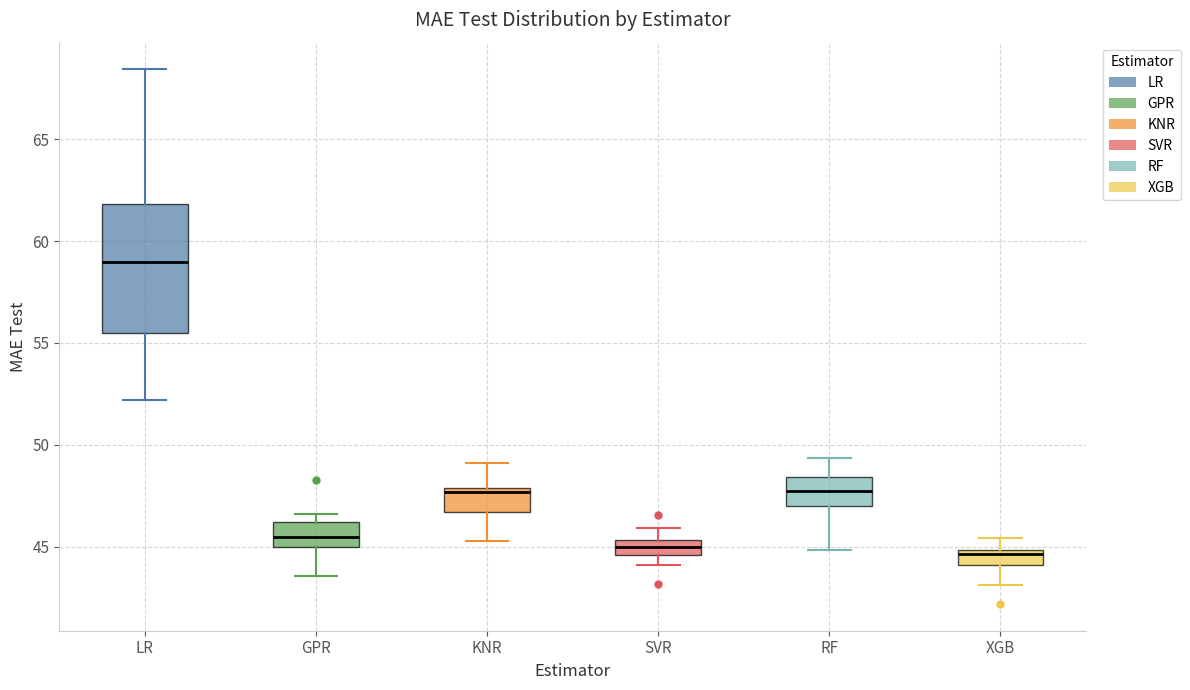

Where does the upper whisker of the box for XGB end on the y-axis? The values are not printed on the chart, so give them approximately, as read against the axis.

45.5